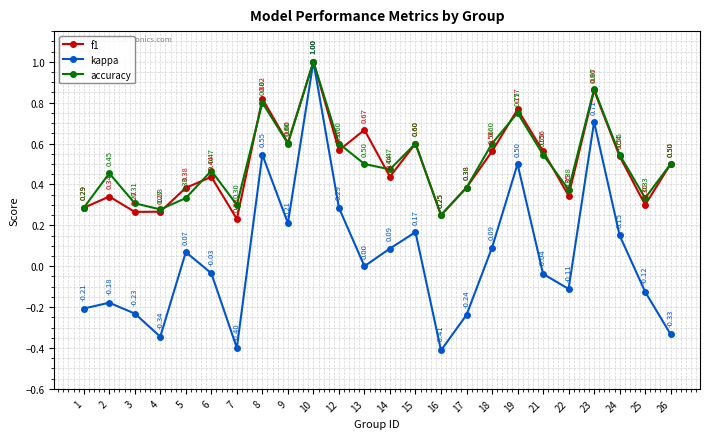

At 8, list the series in order from largest to smallest.

f1, accuracy, kappa